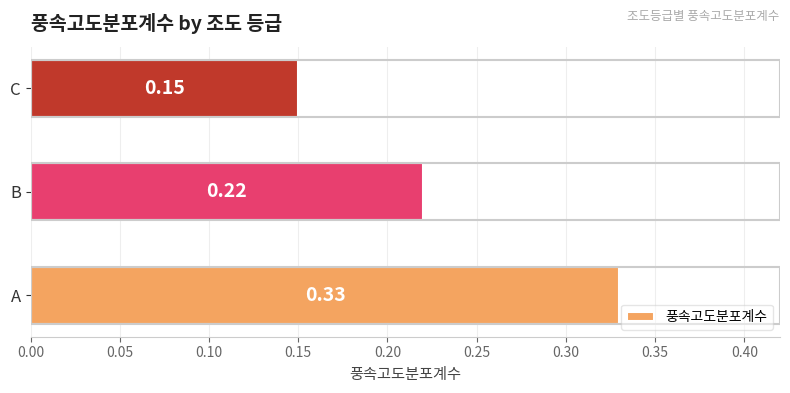

How many bars are there in total?

3